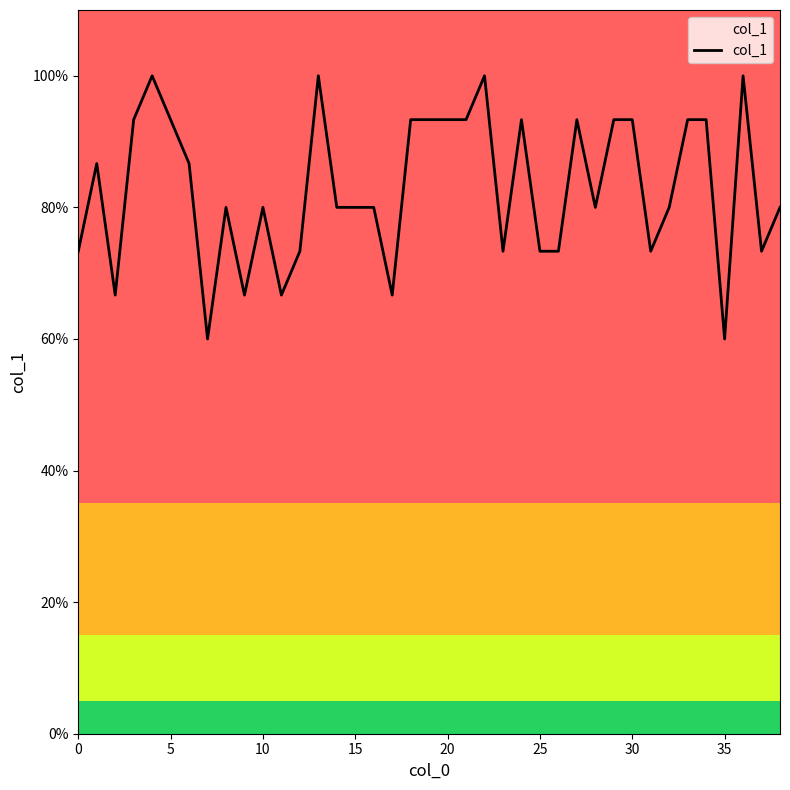

Reading left to right, list all the values displayed in this chart.

0.7	0.9	0.7	0.9	1.0	0.9	0.9	0.6	0.8	0.7	0.8	0.7	0.7	1.0	0.8	0.8	0.8	0.7	0.9	0.9	0.9	0.9	1.0	0.7	0.9	0.7	0.7	0.9	0.8	0.9	0.9	0.7	0.8	0.9	0.9	0.6	1.0	0.7	0.8